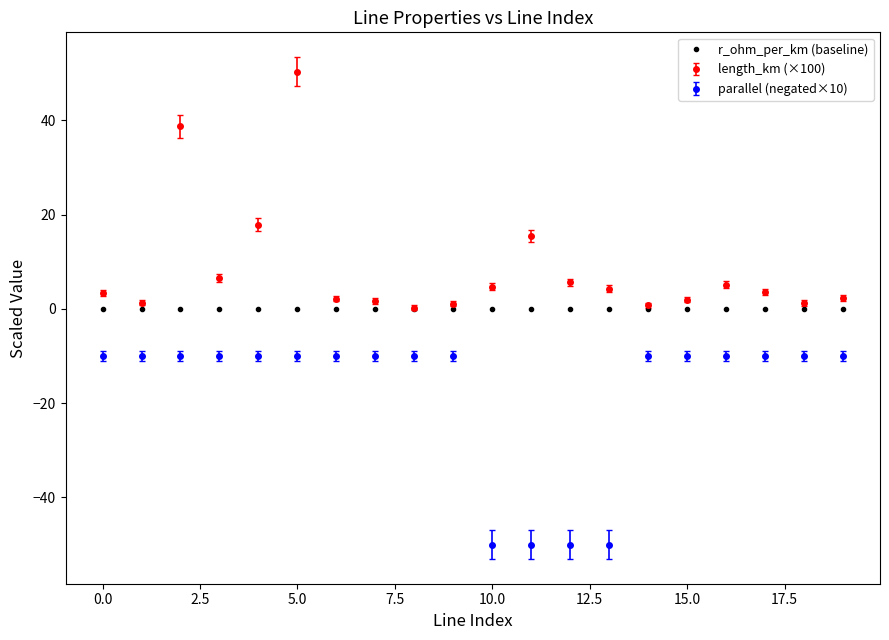

What are all the series names shown in the legend?

r_ohm_per_km (baseline), length_km (×100), parallel (negated×10)